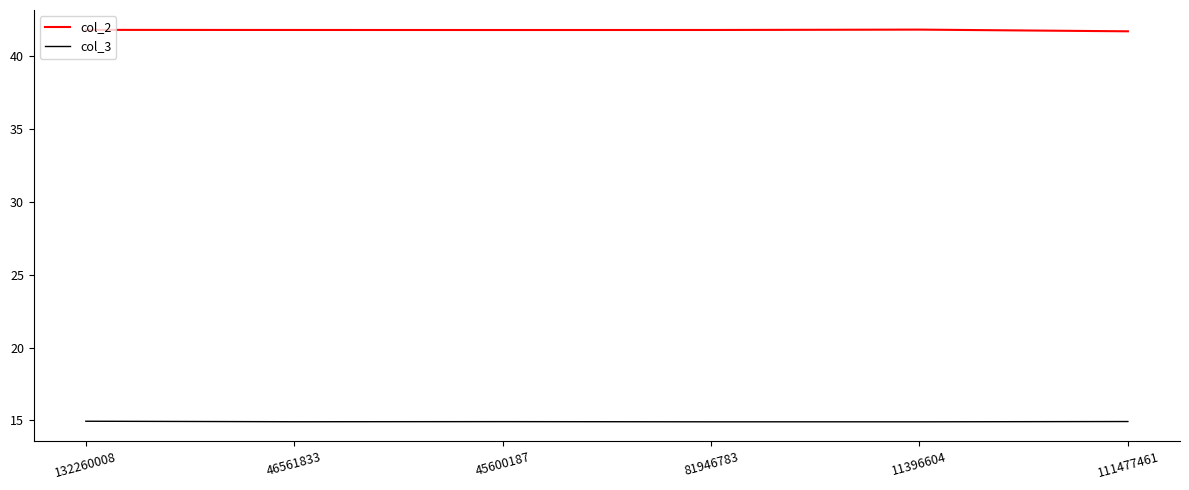

What is the highest value of the col_2 series?

41.8